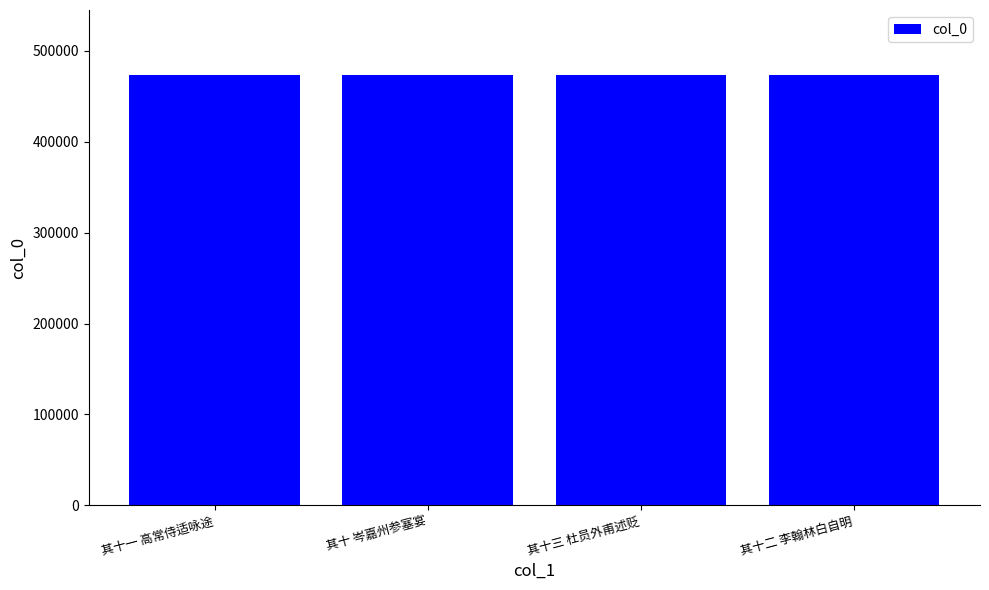

What value does the data have at 其十一 高常侍适咏途?

473982